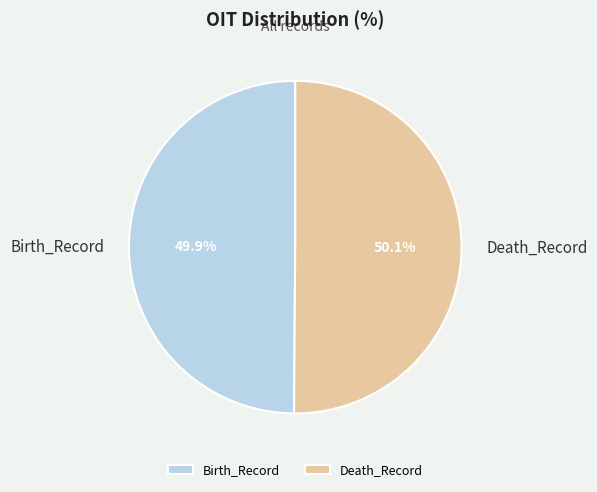

Is there any slice that represents more than half of the pie?

Yes